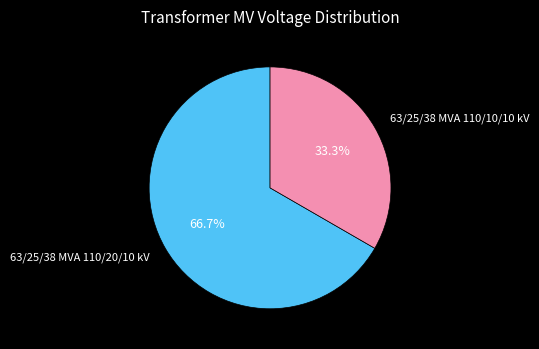

To the nearest percent, what percentage of the pie is 63/25/38 MVA 110/10/10 kV?

33%